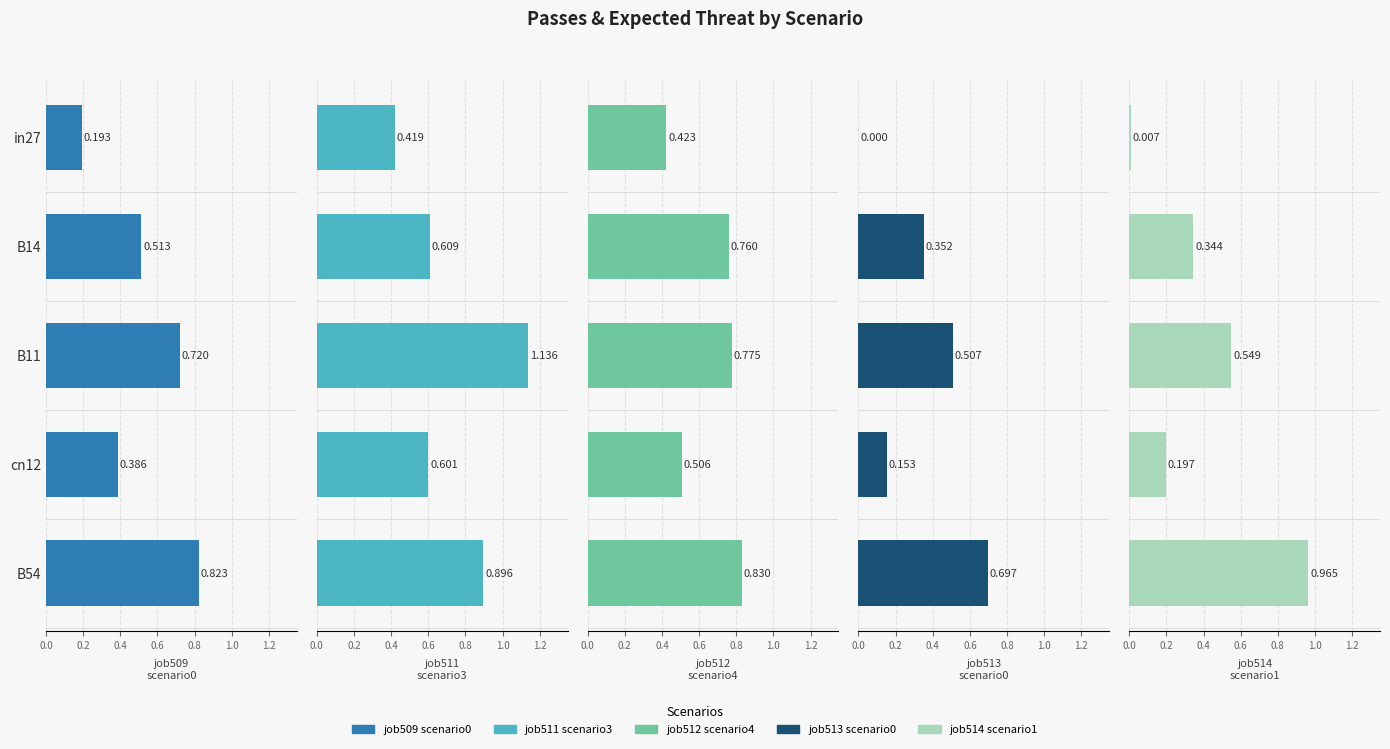

At how many categories does at least one series exceed 0?

5